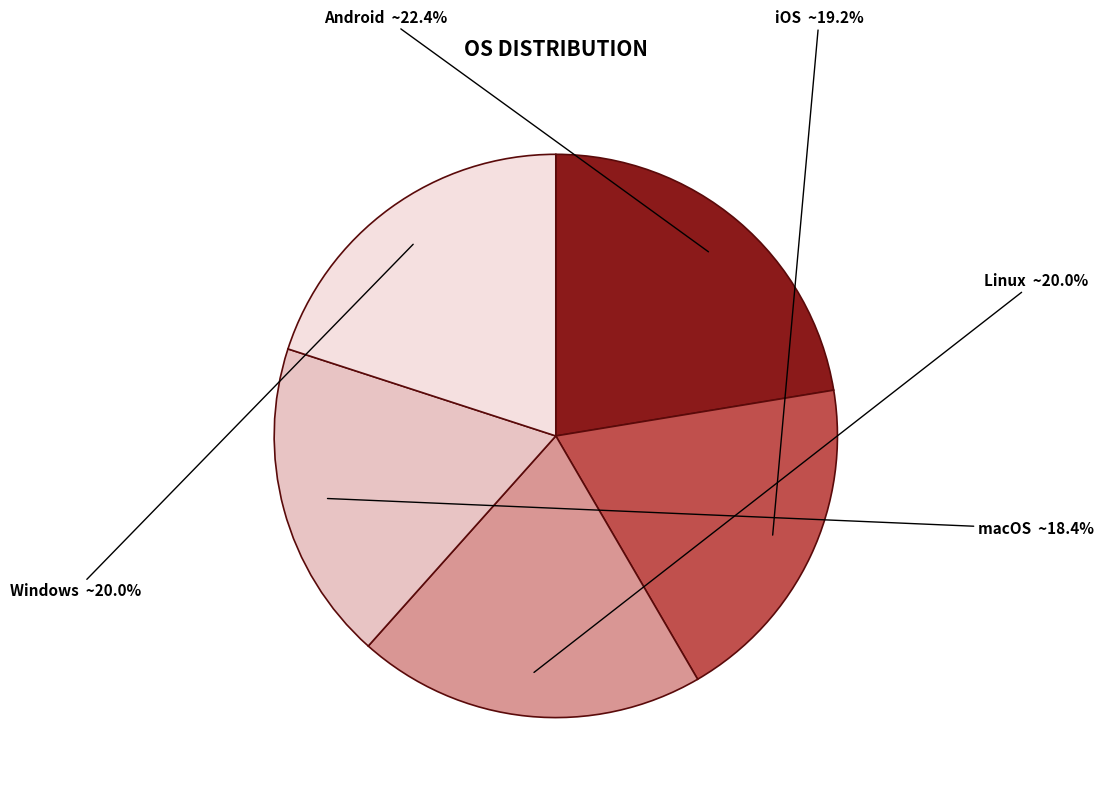

Is it true that iOS is 19% of the pie?

True